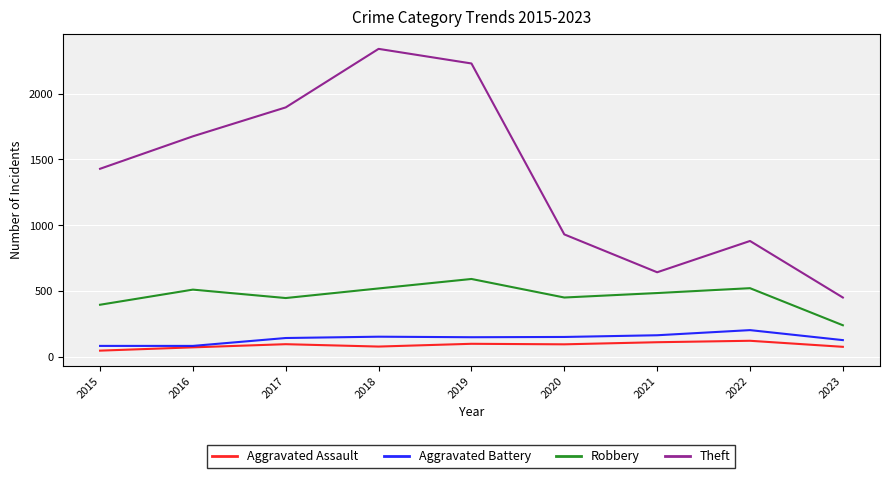

True or false: Theft and Aggravated Assault intersect in this chart.

False